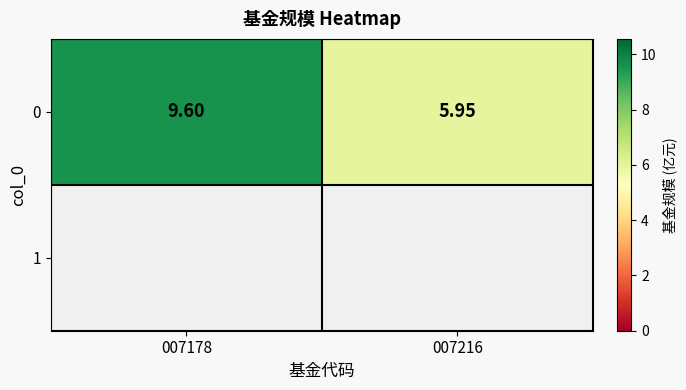

Is it true that the value at 007178 is 9.6?

True